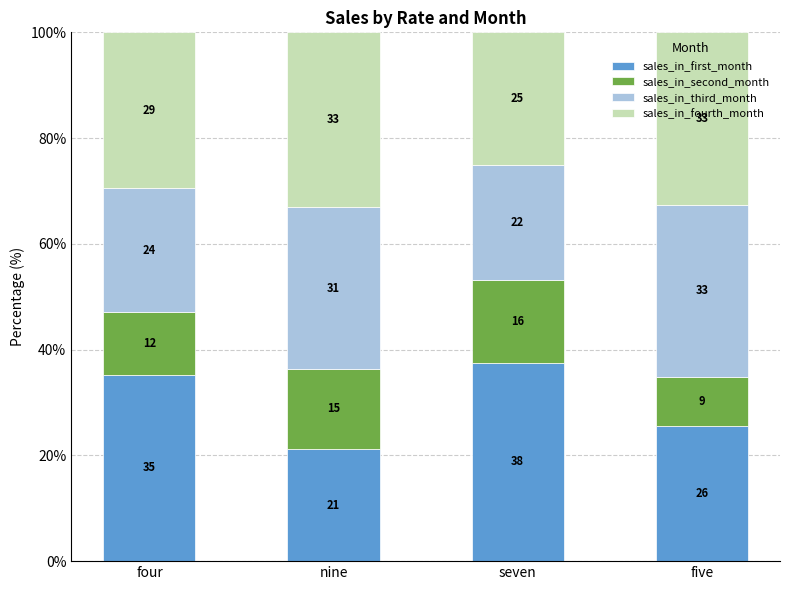

What are all the series names shown in the legend?

sales_in_first_month, sales_in_second_month, sales_in_third_month, sales_in_fourth_month